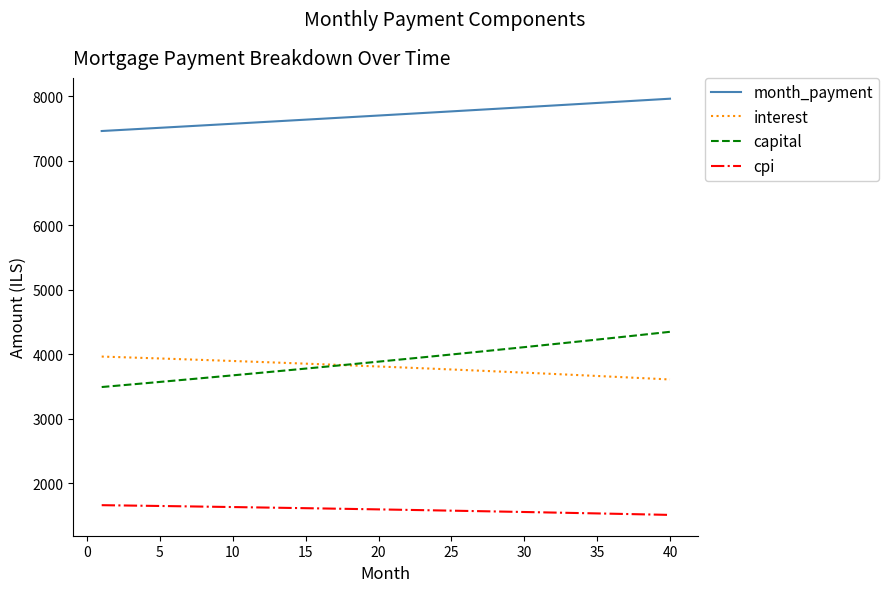

What is the maximum value shown in the chart?

7958.5